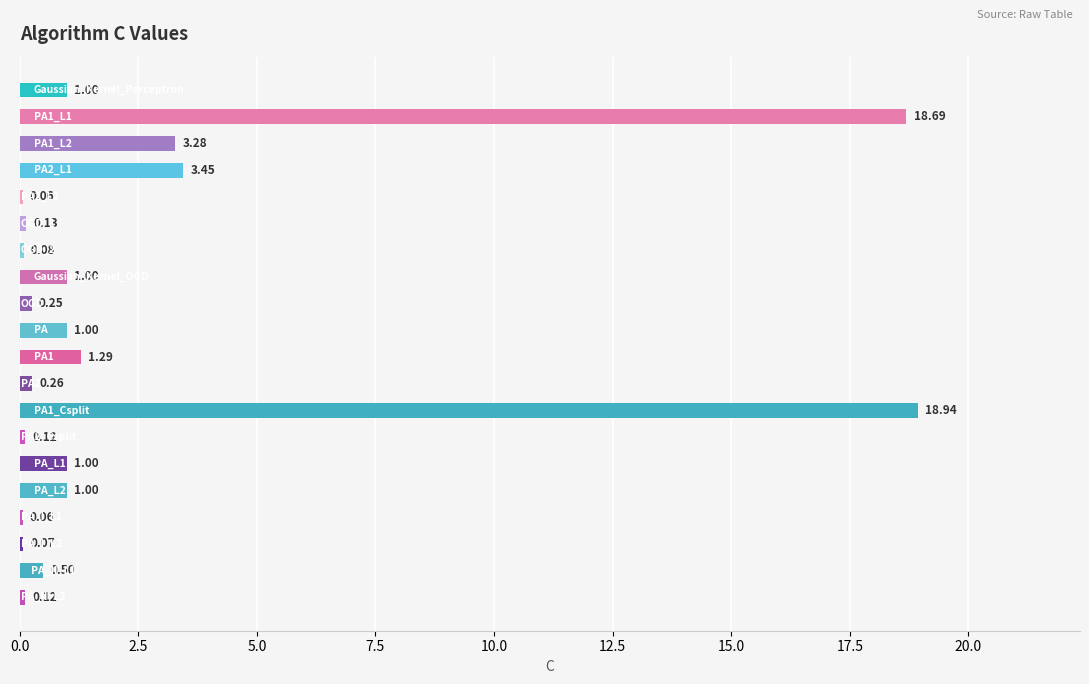

What is the sum of all values?

52.3